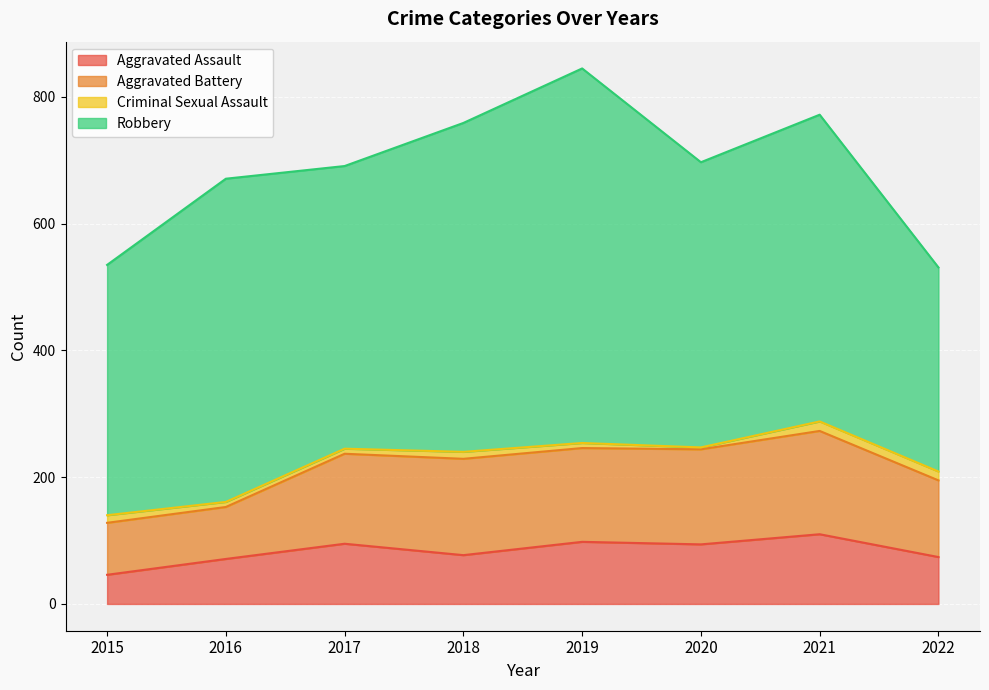

Reading left to right, what are all the values shown in this chart?

Aggravated Assault: 46	71	95	77	98	94	110	74
Aggravated Battery: 82	82	142	152	148	150	163	121
Criminal Sexual Assault: 12	8	8	11	8	3	15	14
Robbery: 395	510	446	519	591	450	484	322